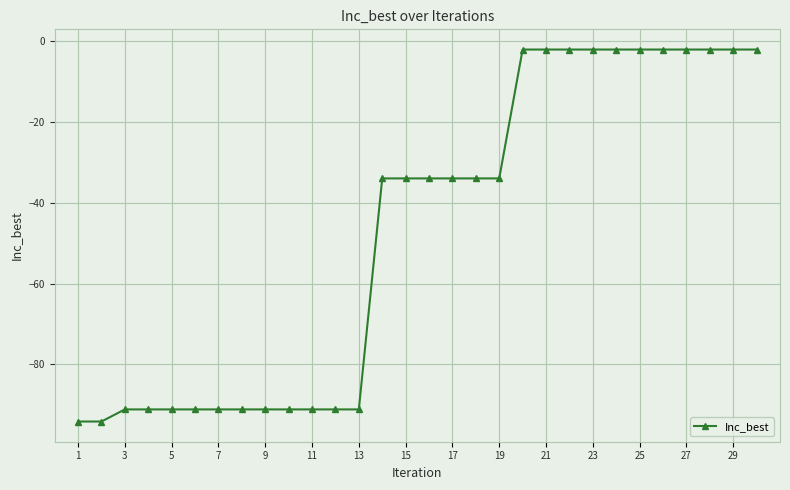

What is the difference between the maximum and second lowest values?

92.0